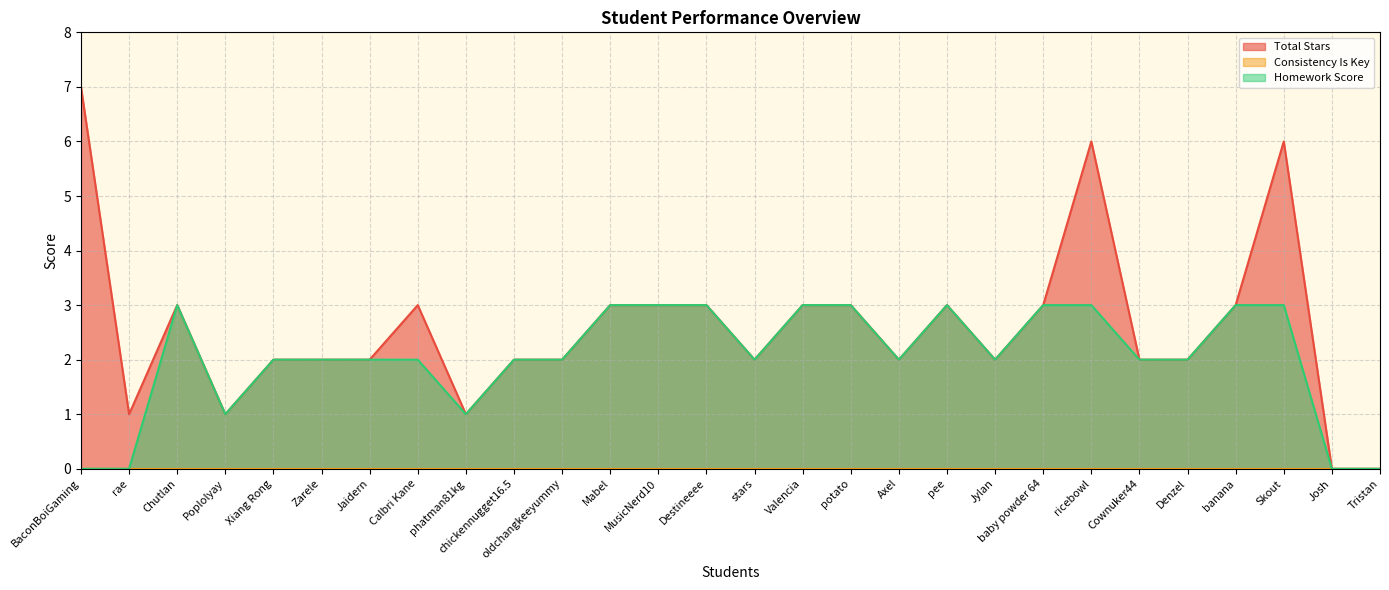

Does the chart have visible grid lines?

Yes